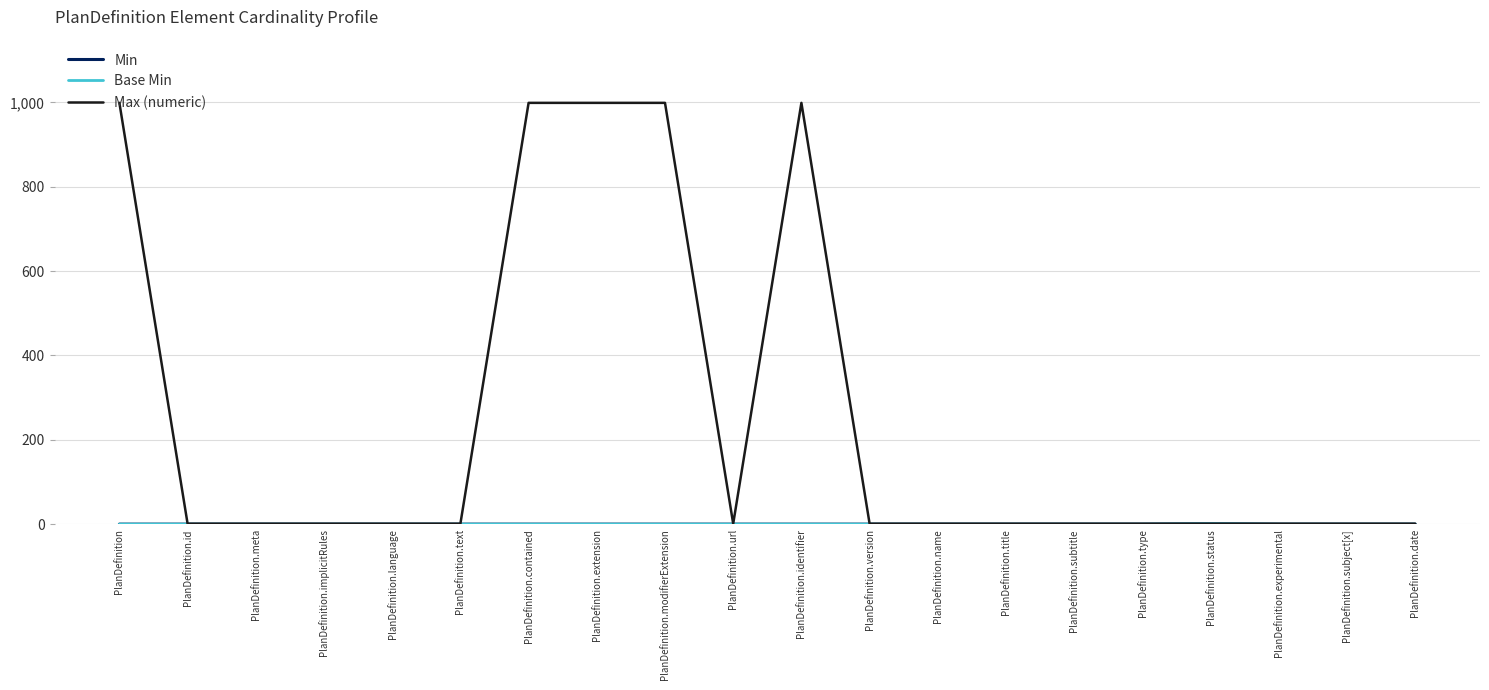

True or false: Min has a value of 0 at PlanDefinition.id.

False